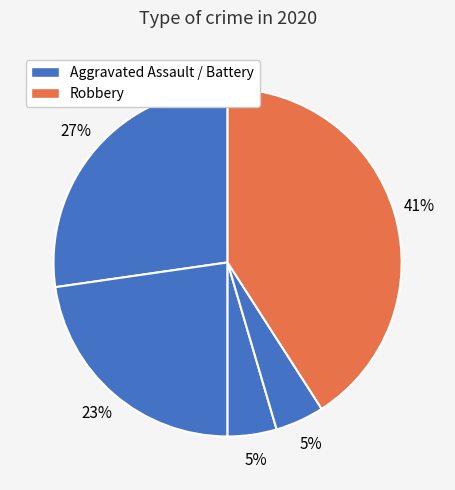

Count the number of slices in the pie.

5